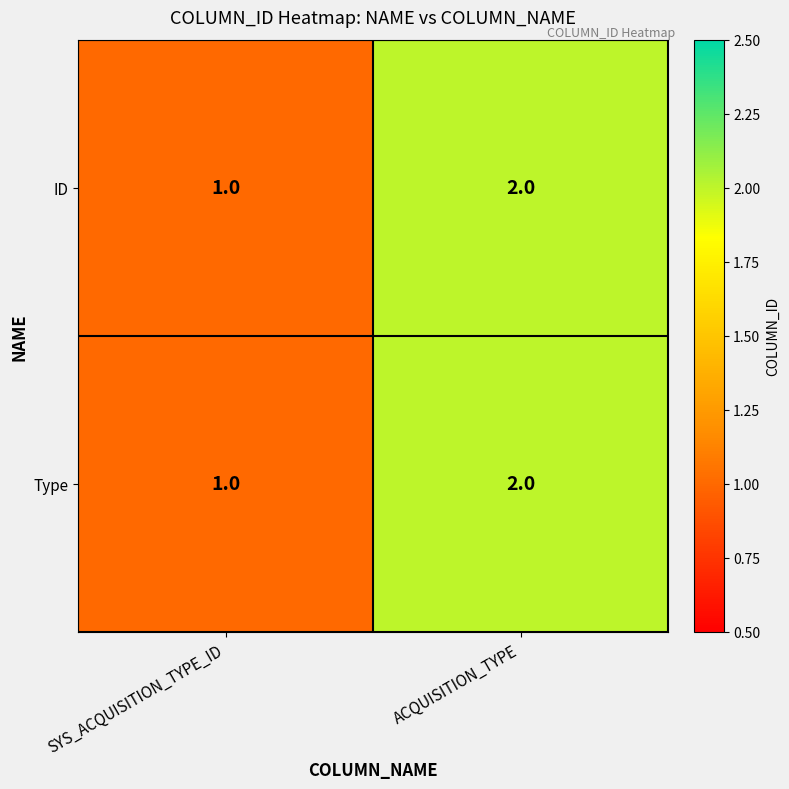

At which category is the sum across all series the highest?

ACQUISITION_TYPE